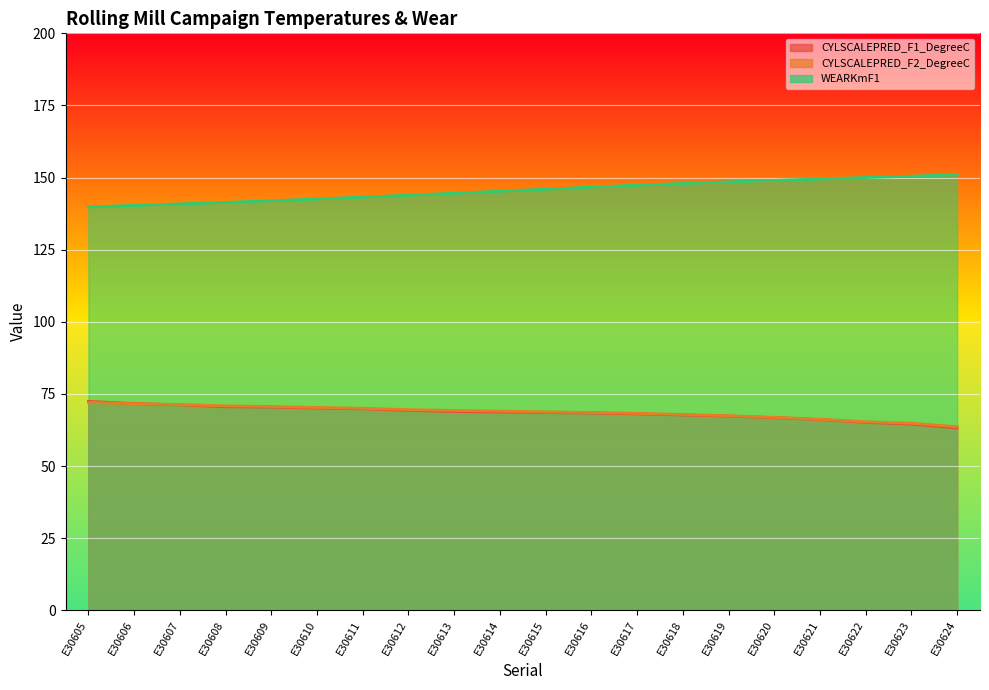

Where does the CYLSCALEPRED_F1_DegreeC series first go above 68?

E30605